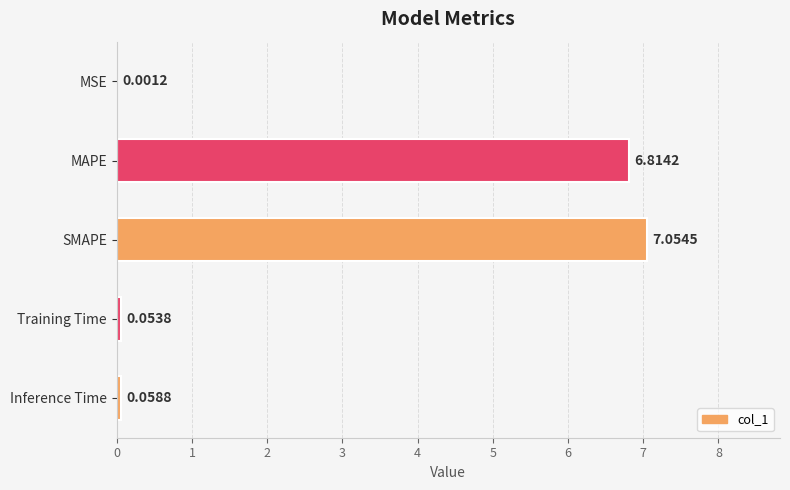

Between Inference Time and Training Time, which is larger?

Inference Time